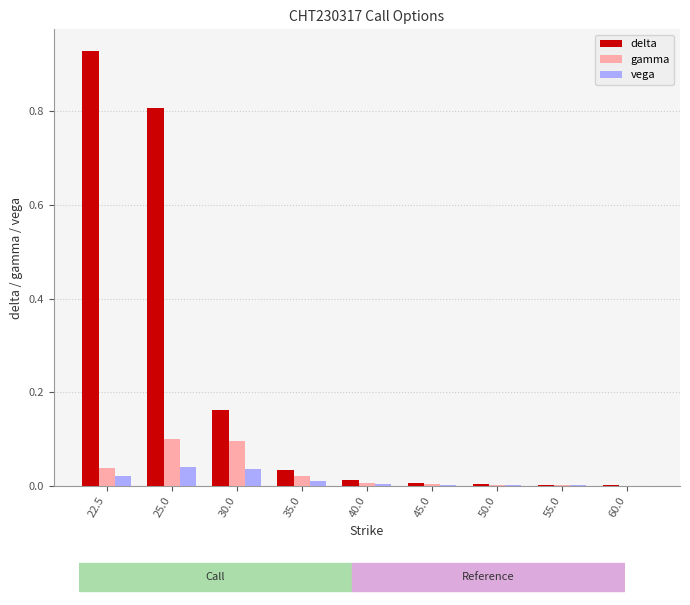

Which series has the largest total across all categories?

delta